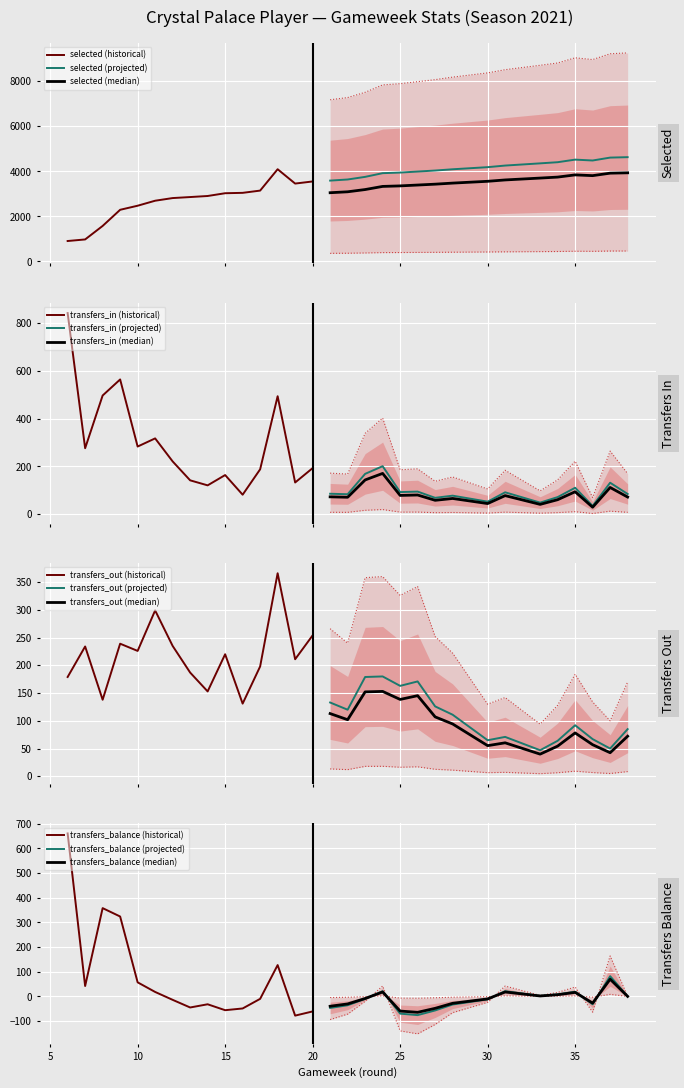

Is it true that transfers_balance equals 358 at 8?

True